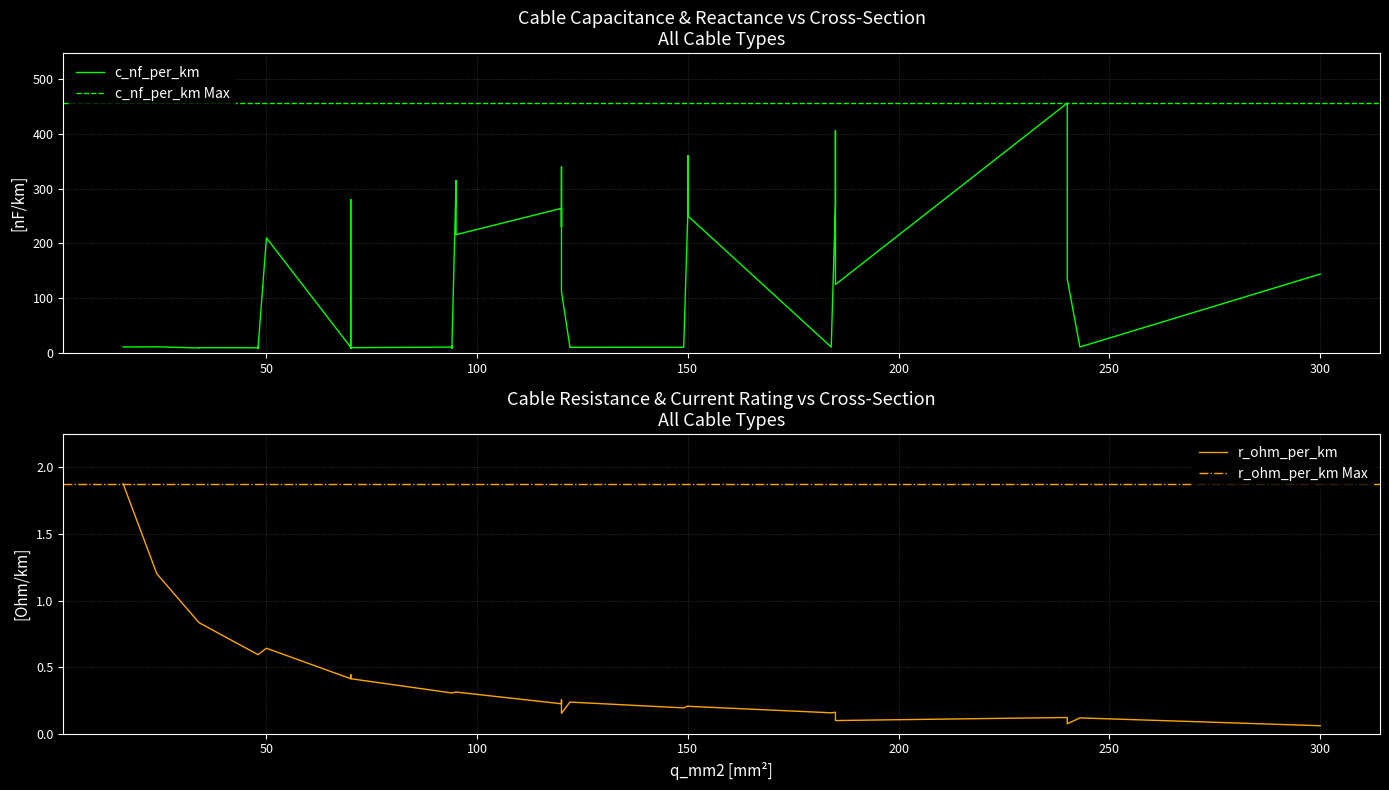

What is the difference between the second highest and second lowest values in the c_nf_per_km series?

397.6